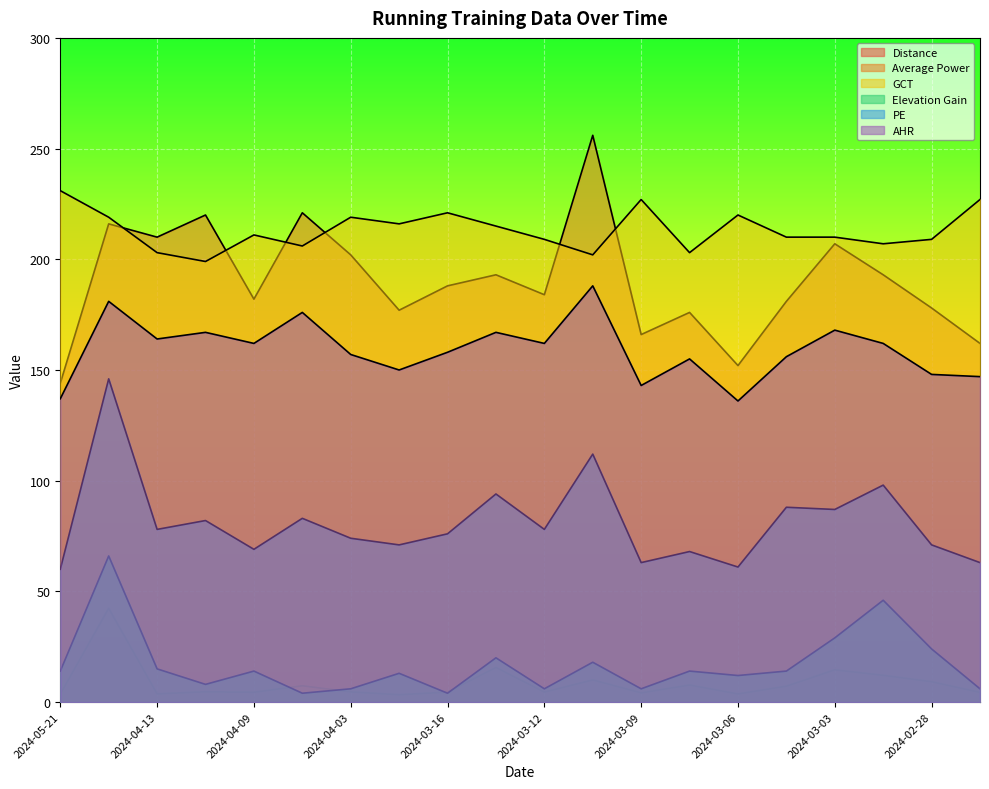

Count the number of categories in the chart.

20